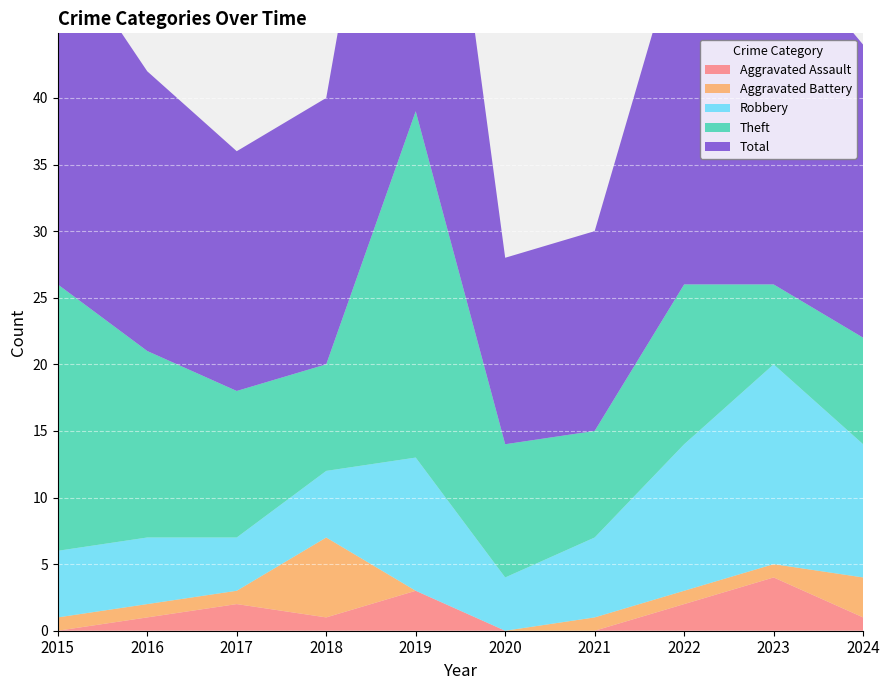

Reading right to left, transcribe all the data shown in this chart.

Aggravated Assault: 2024=1	2023=4	2022=2	2021=0	2020=0	2019=3	2018=1	2017=2	2016=1	2015=0
Aggravated Battery: 2024=3	2023=1	2022=1	2021=1	2020=0	2019=0	2018=6	2017=1	2016=1	2015=1
Robbery: 2024=10	2023=15	2022=11	2021=6	2020=4	2019=10	2018=5	2017=4	2016=5	2015=5
Theft: 2024=8	2023=6	2022=12	2021=8	2020=10	2019=26	2018=8	2017=11	2016=14	2015=20
Total: 2024=22	2023=26	2022=27	2021=15	2020=14	2019=39	2018=20	2017=18	2016=21	2015=26